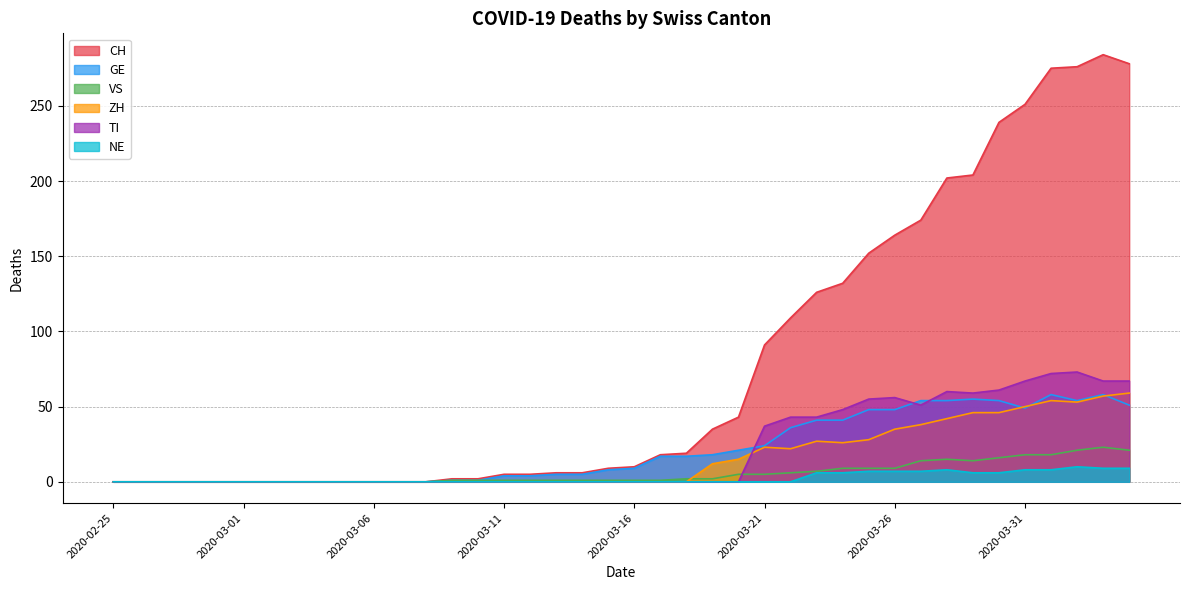

The value of ZH at 2020-03-15 is 31. True or false?

False